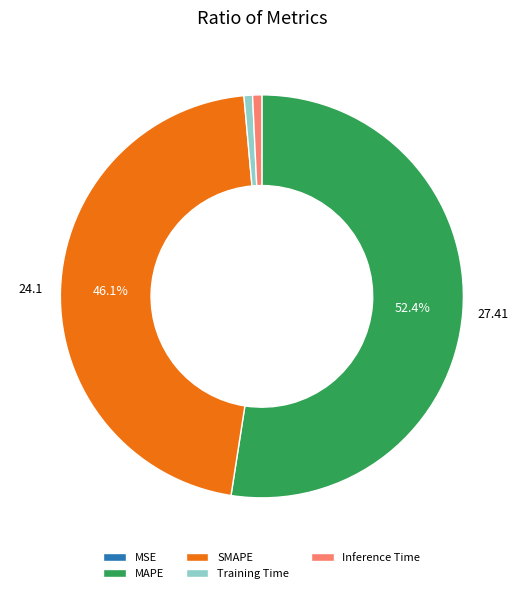

To the nearest percent, what is the difference between the largest and smallest slice percentages?

52%